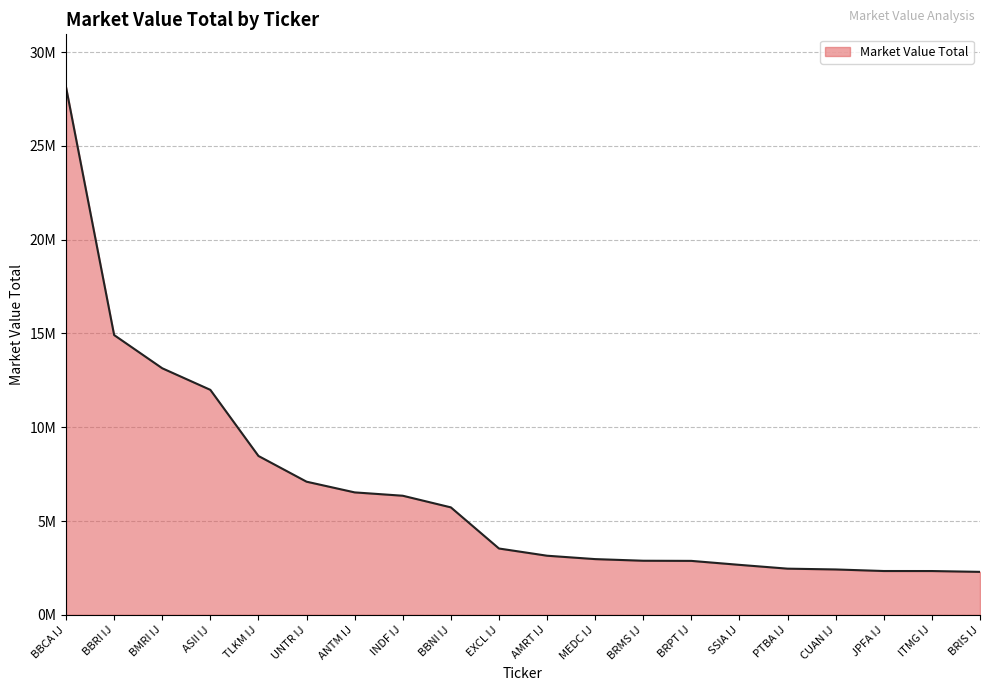

Does the chart have visible grid lines?

Yes